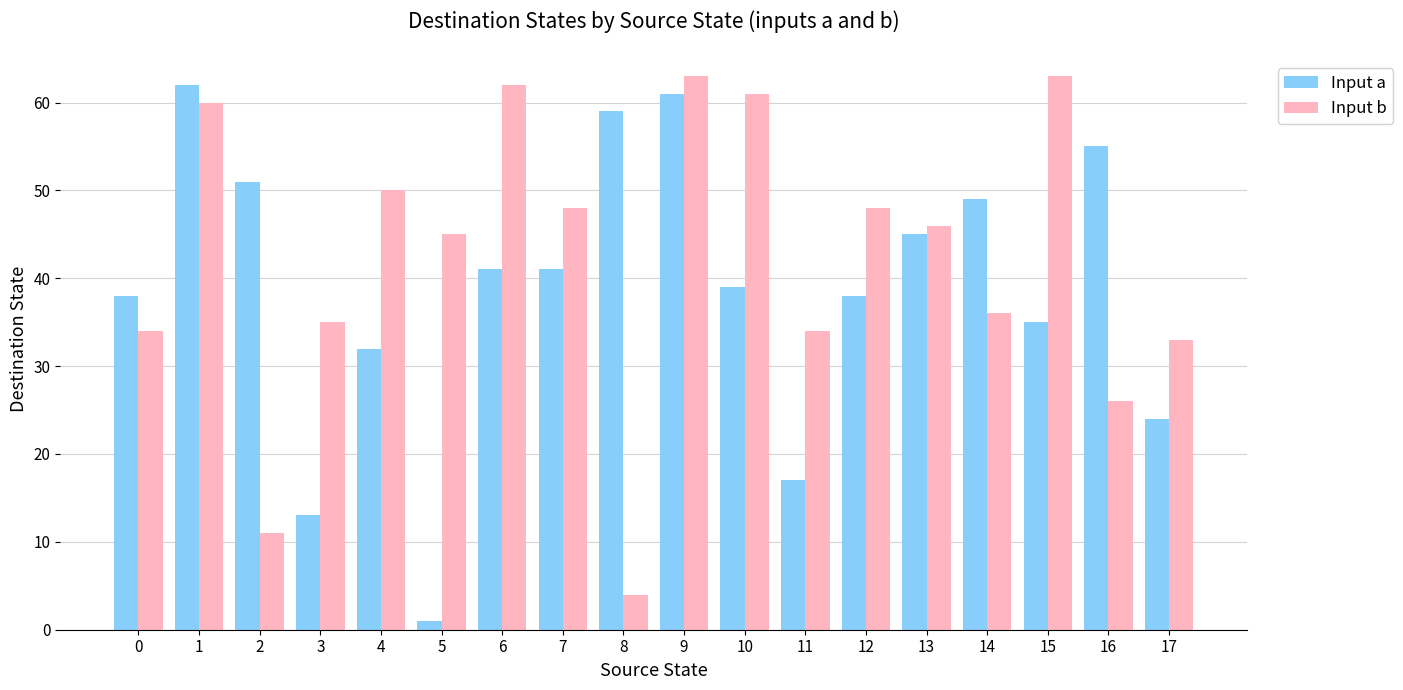

How many groups of bars are there?

18